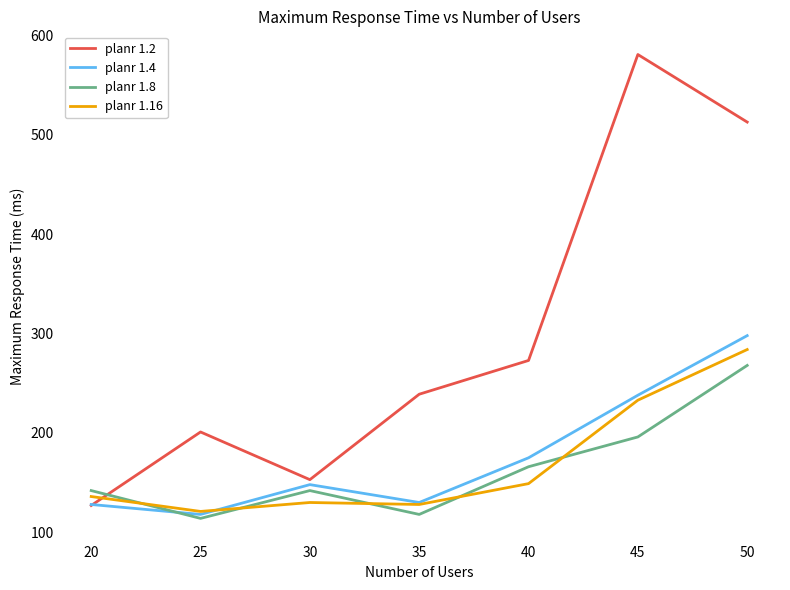

Between 30 and 35, which series saw the biggest shift?

planr 1.2